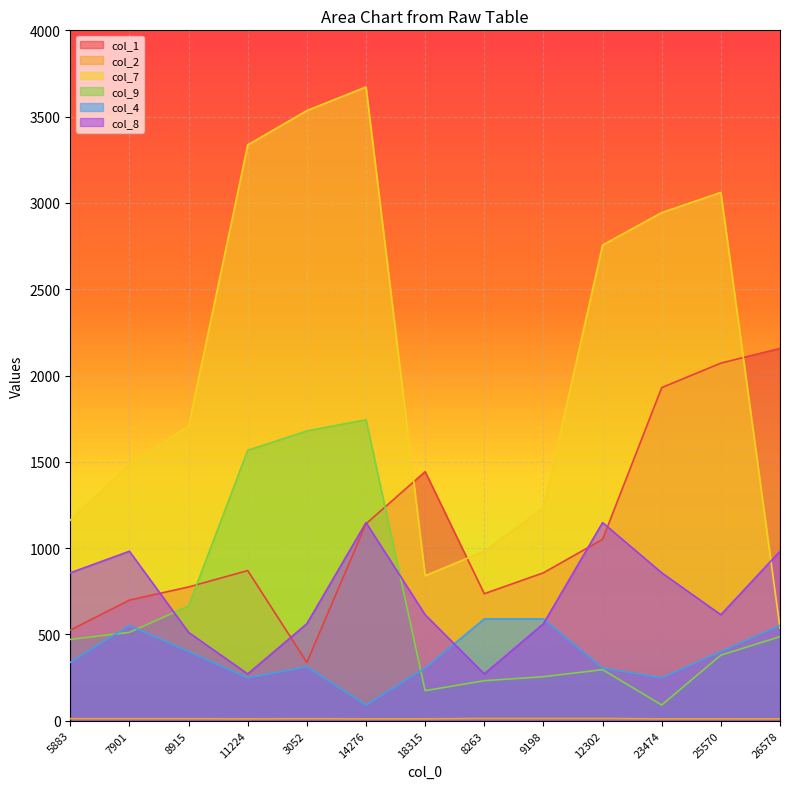

Reading left to right, transcribe all the data shown in this chart.

col_1: 525	699	775	870	338	1141	1443	736	857	1051	1930	2072	2157
col_2: 12	12	12	11	12	11	11	13	13	13	11	11	11
col_7: 1162	1487	1707	3336	3535	3672	840	982	1233	2756	2944	3061	537
col_9: 471	512	665	1567	1679	1744	174	232	255	296	91	380	487
col_4: 338	552	400	248	312	91	305	590	590	305	248	400	552
col_8: 857	982	512	271	562	1148	614	271	562	1148	857	614	982